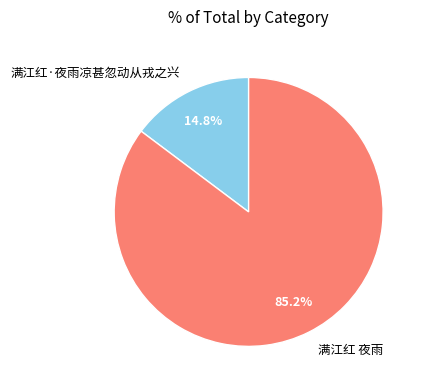

To the nearest percent, what is the average slice percentage?

50%